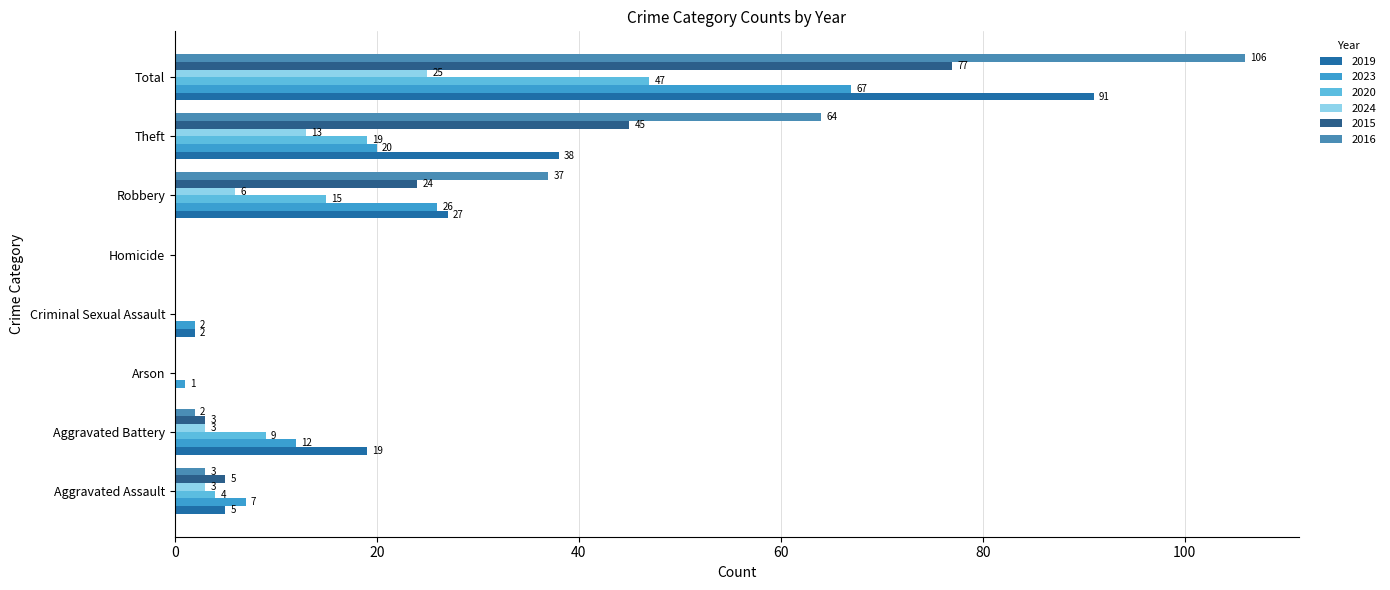

What value does the 2020 series have at Theft, to the nearest 5?

20